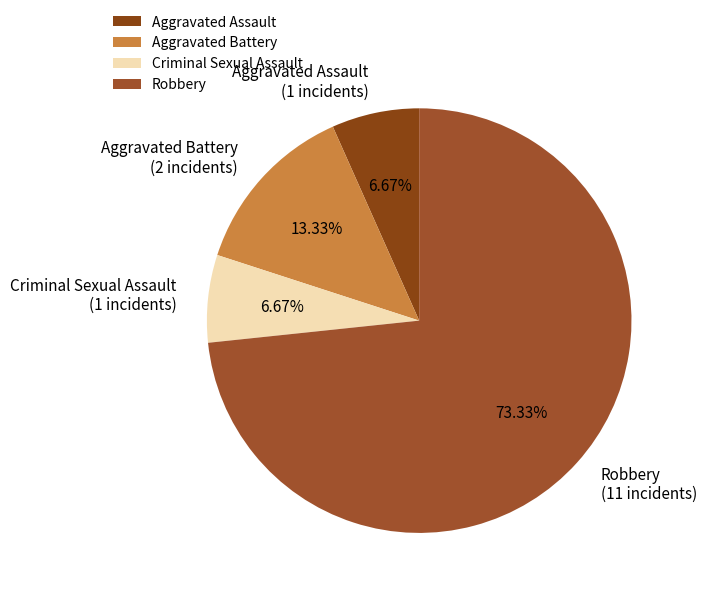

To the nearest percent, what portion does Robbery represent?

73%